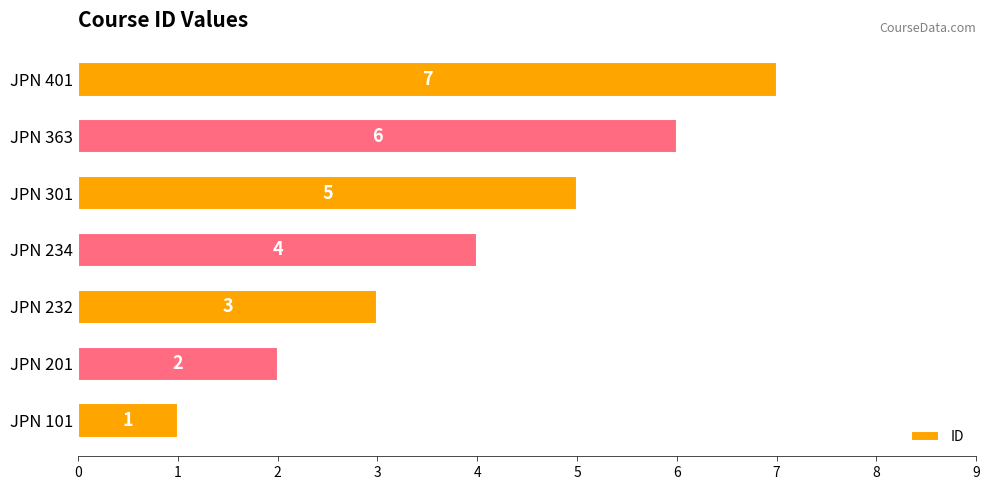

What is the difference between the maximum and minimum values?

6